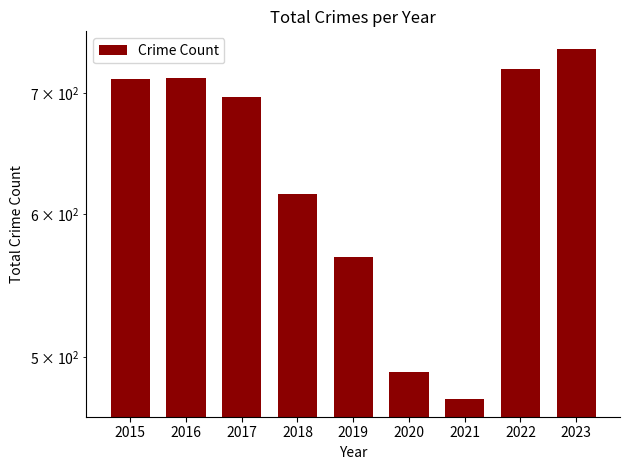

What is the average value?

637